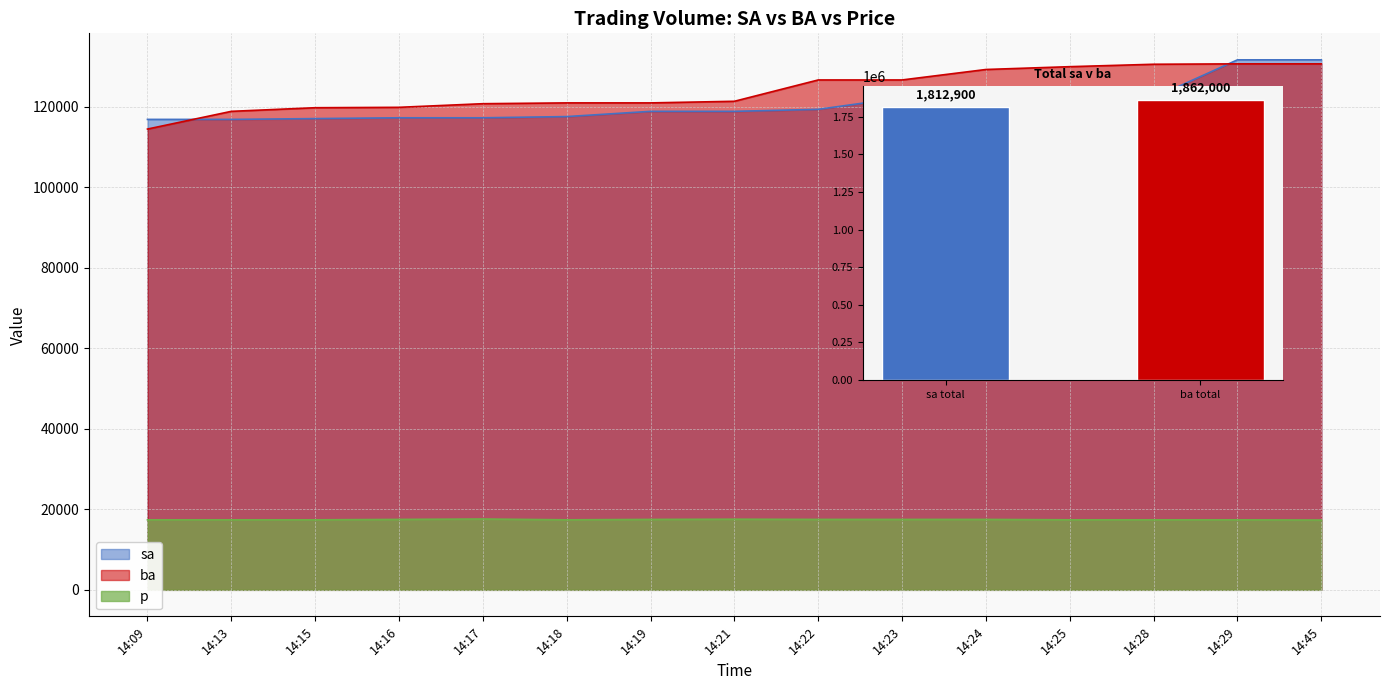

Does the chart contain stacked bars?

No